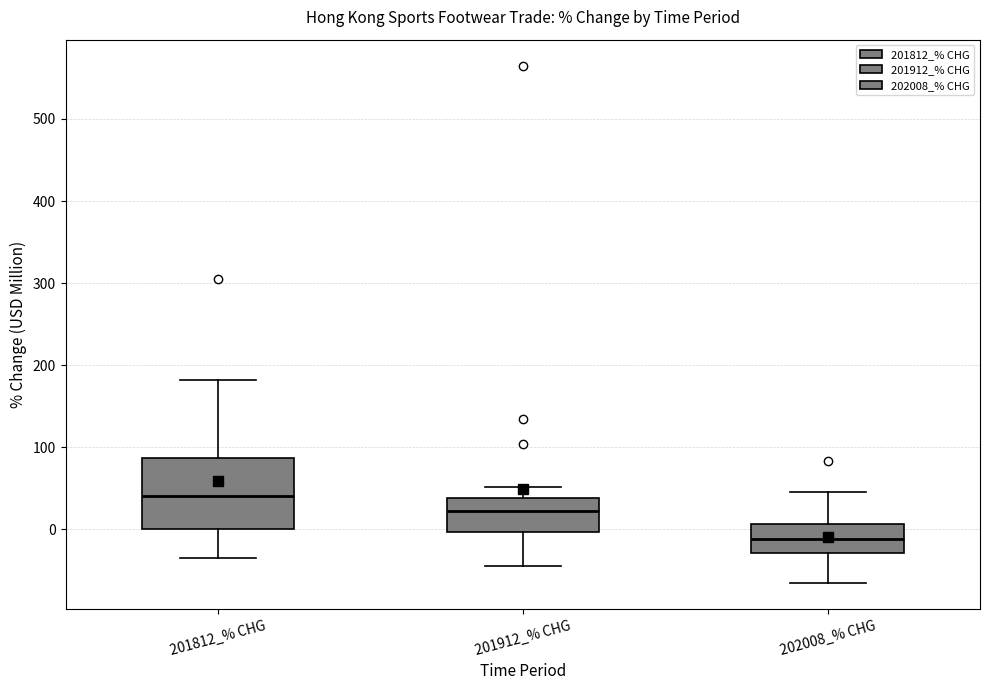

Reading left to right, read every box against the y-axis: the position of its median line, the range the box covers, and the ends of its whiskers. The values are not printed on the chart, so give them approximately, as read against the axis.

201812_% CHG: median 40, box 0 to 90, whiskers -40 to 180
201912_% CHG: median 20, box 0 to 40, whiskers -50 to 50
202008_% CHG: median -10, box -30 to 10, whiskers -70 to 50